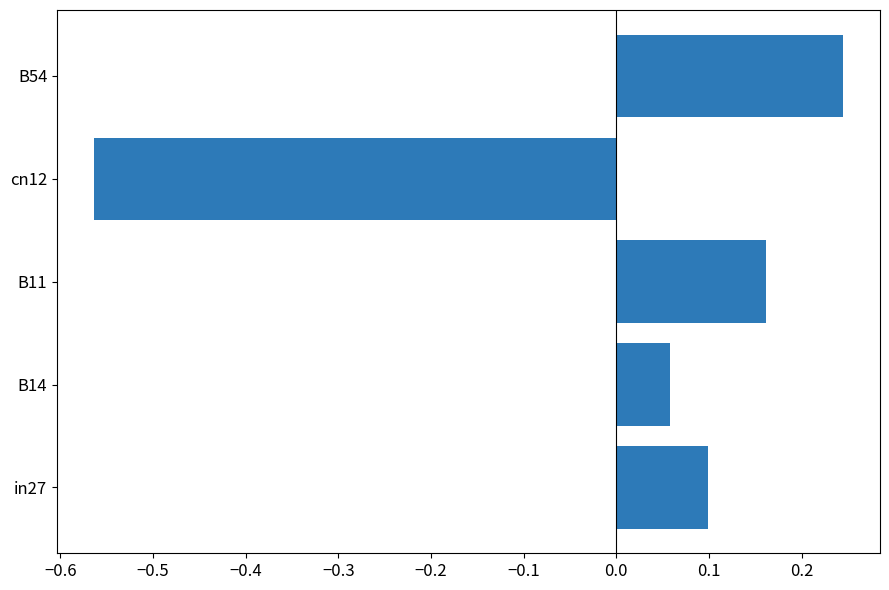

Count the number of values greater than 0.

4